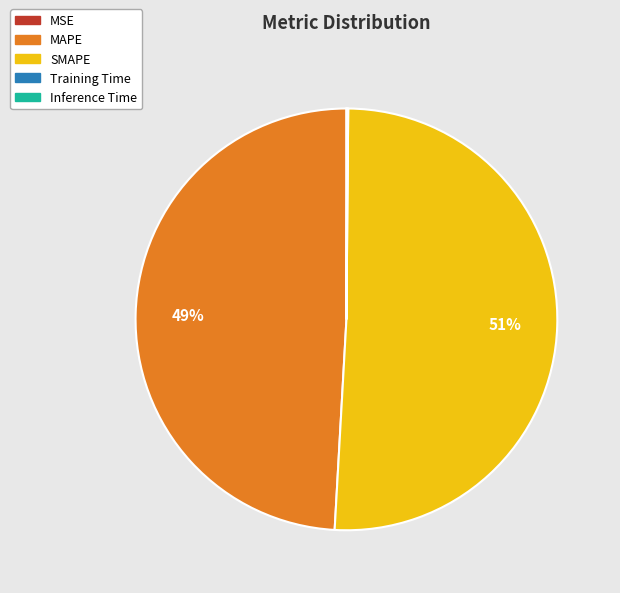

Is it true that MAPE is 41% of the pie?

False